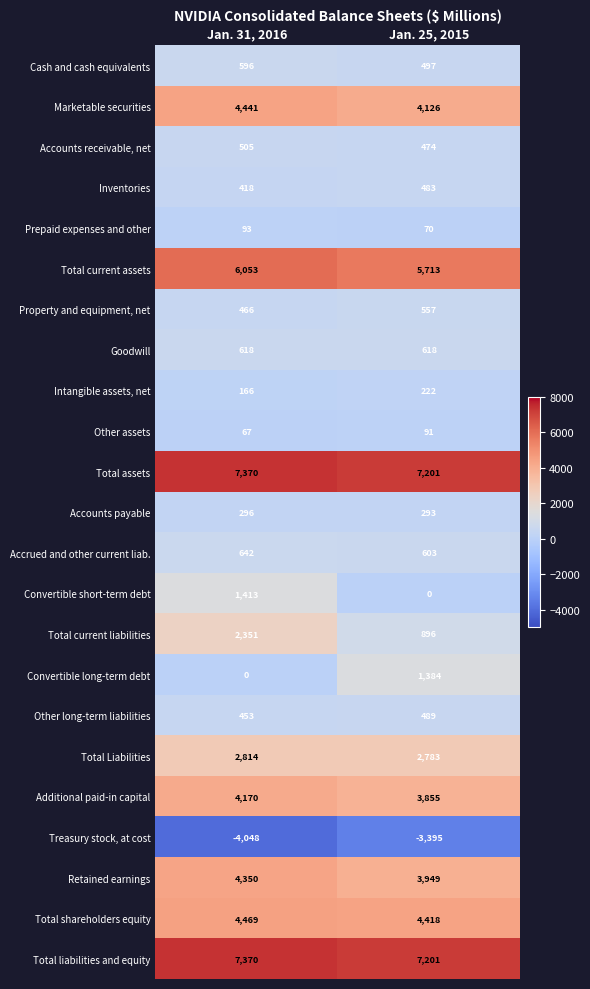

At which label is Total Liabilities closest to 2798?

Jan. 25, 2015